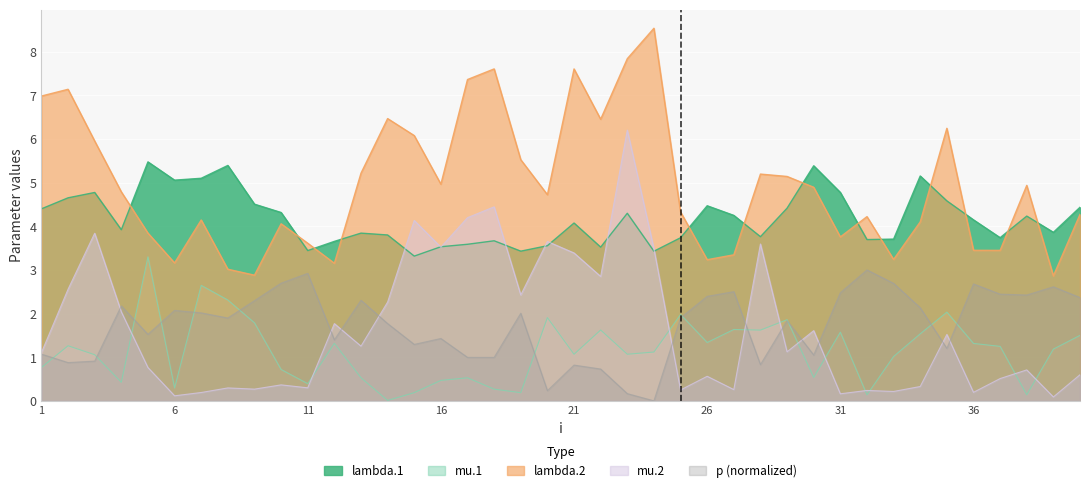

At which category is the sum across all series the highest?

23